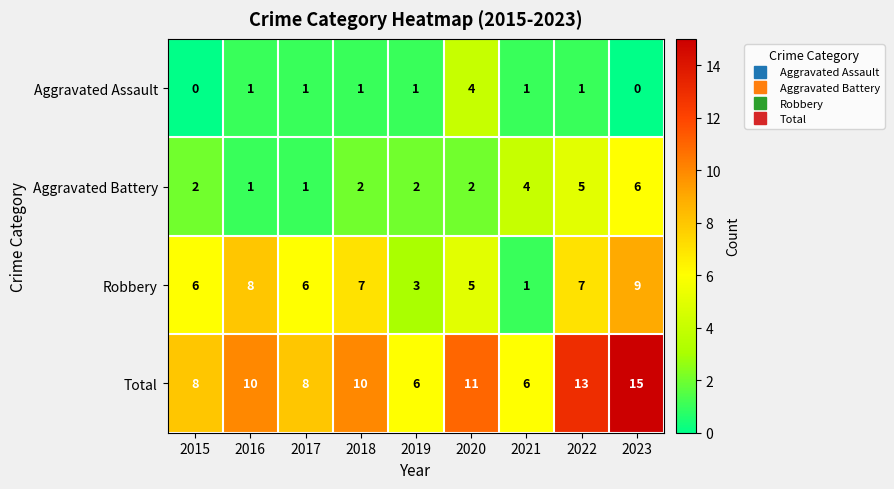

Count the number of categories in the chart.

9